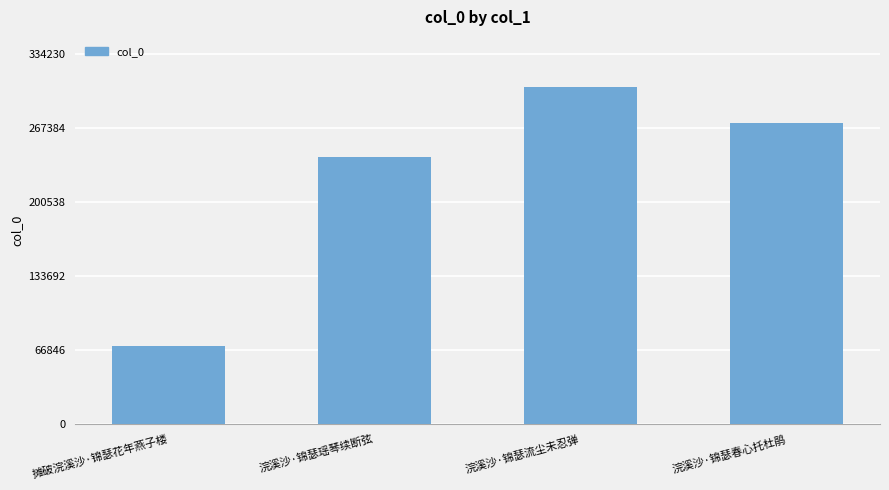

How many data points are less than 271784?

2